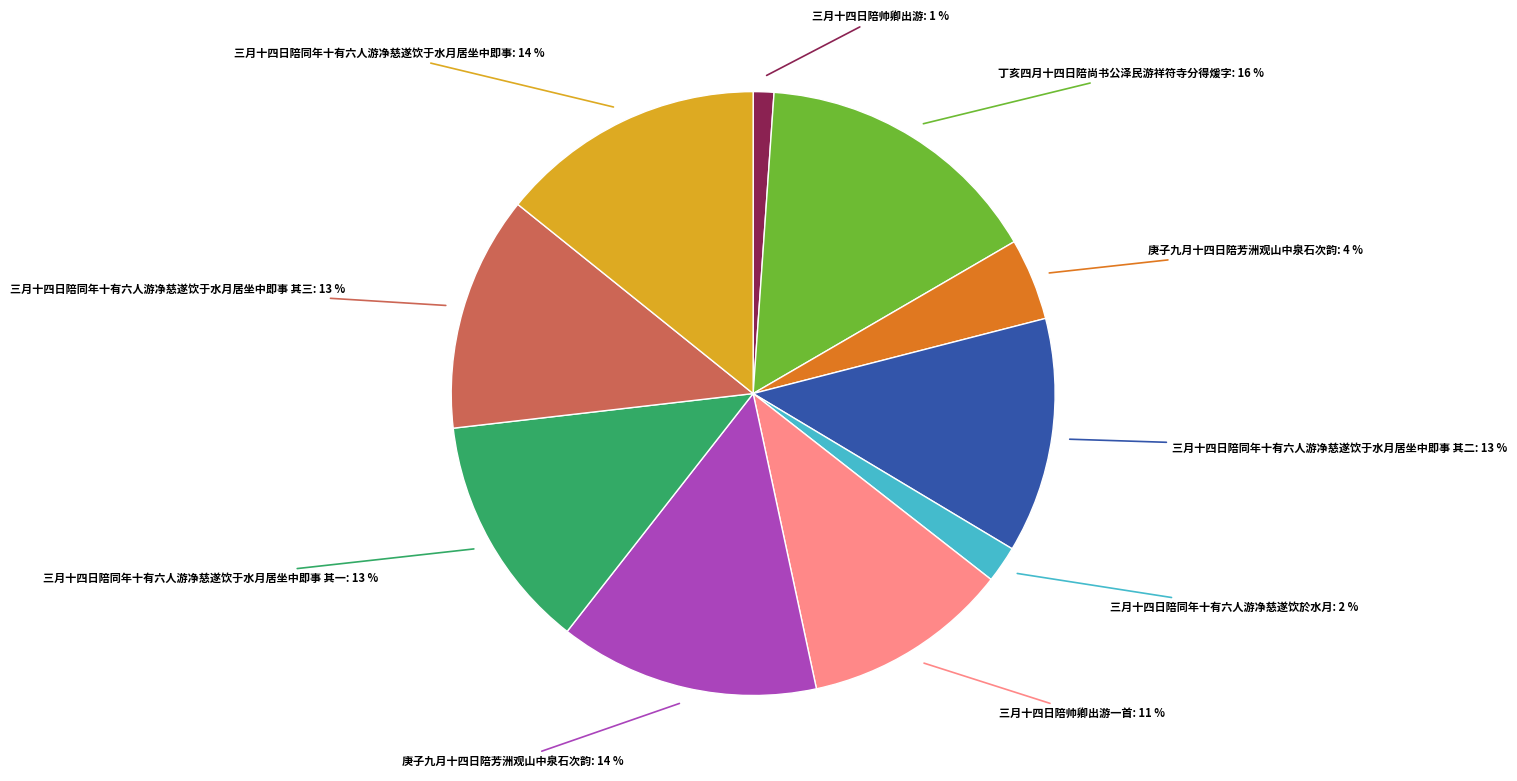

To the nearest percent, what is the average slice percentage?

10%